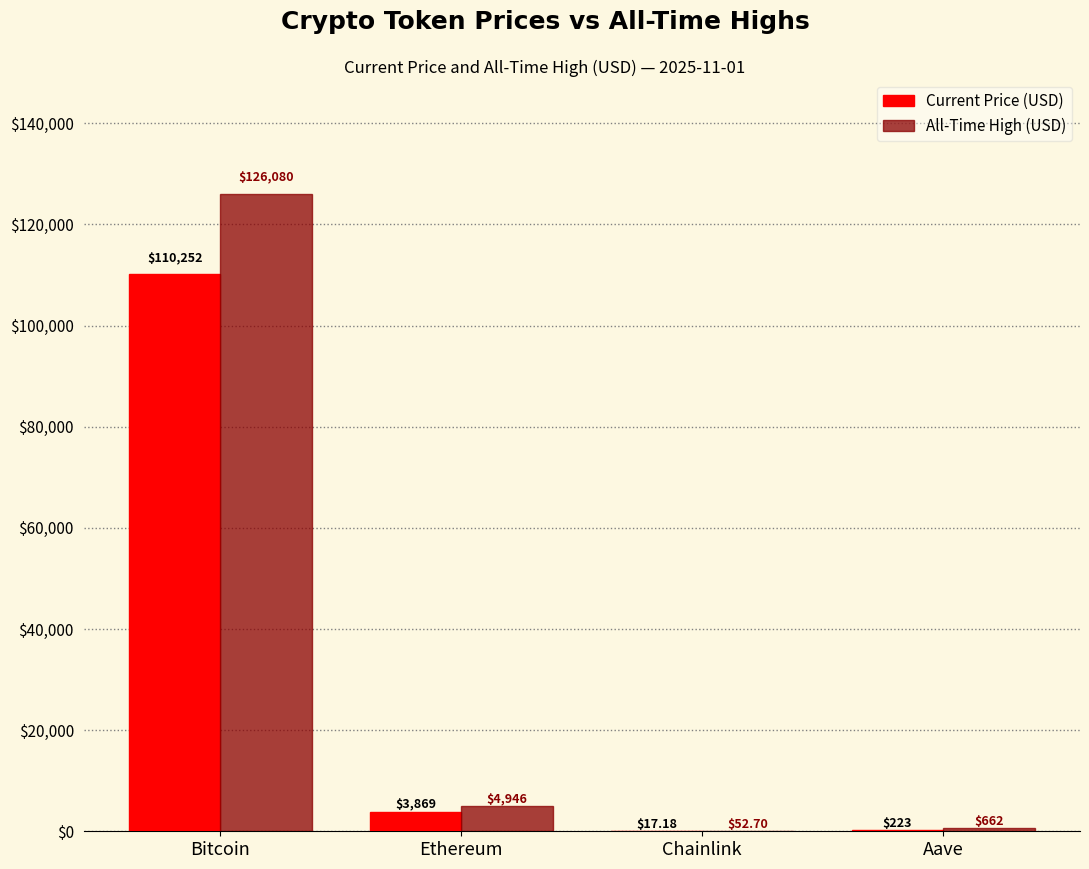

How many groups of bars are there?

4